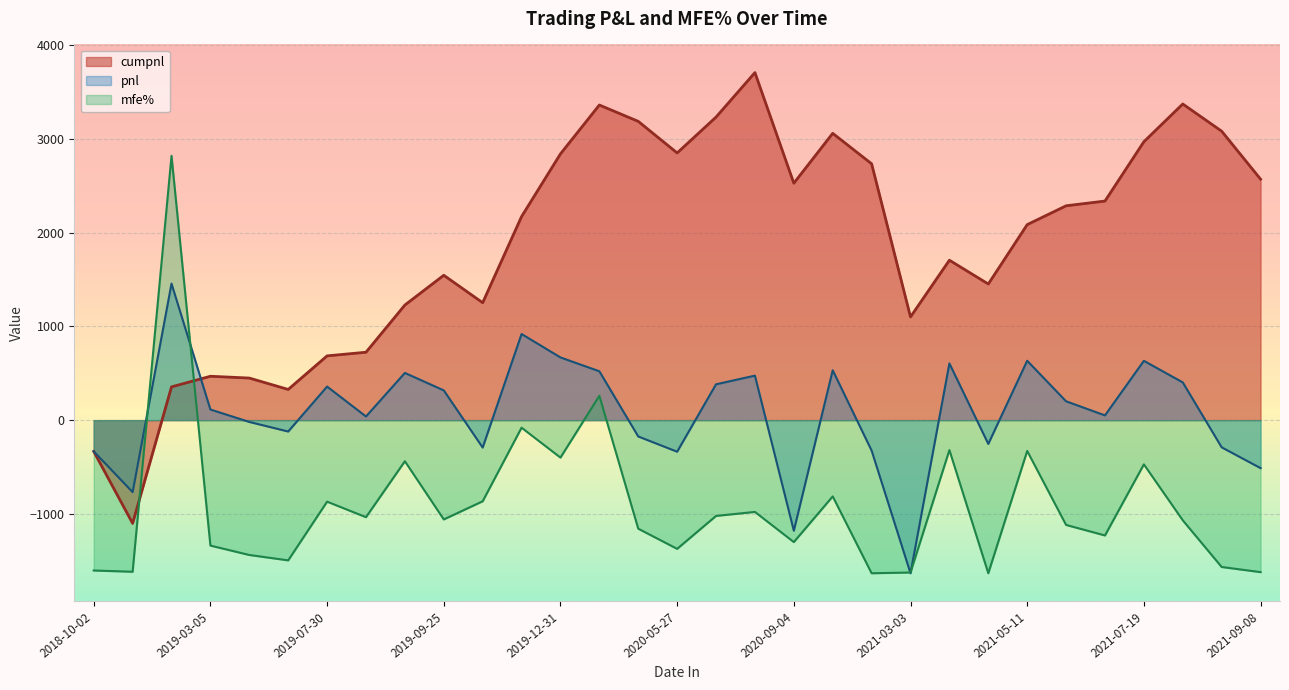

What are all the series names shown in the legend?

cumpnl, pnl, mfe%